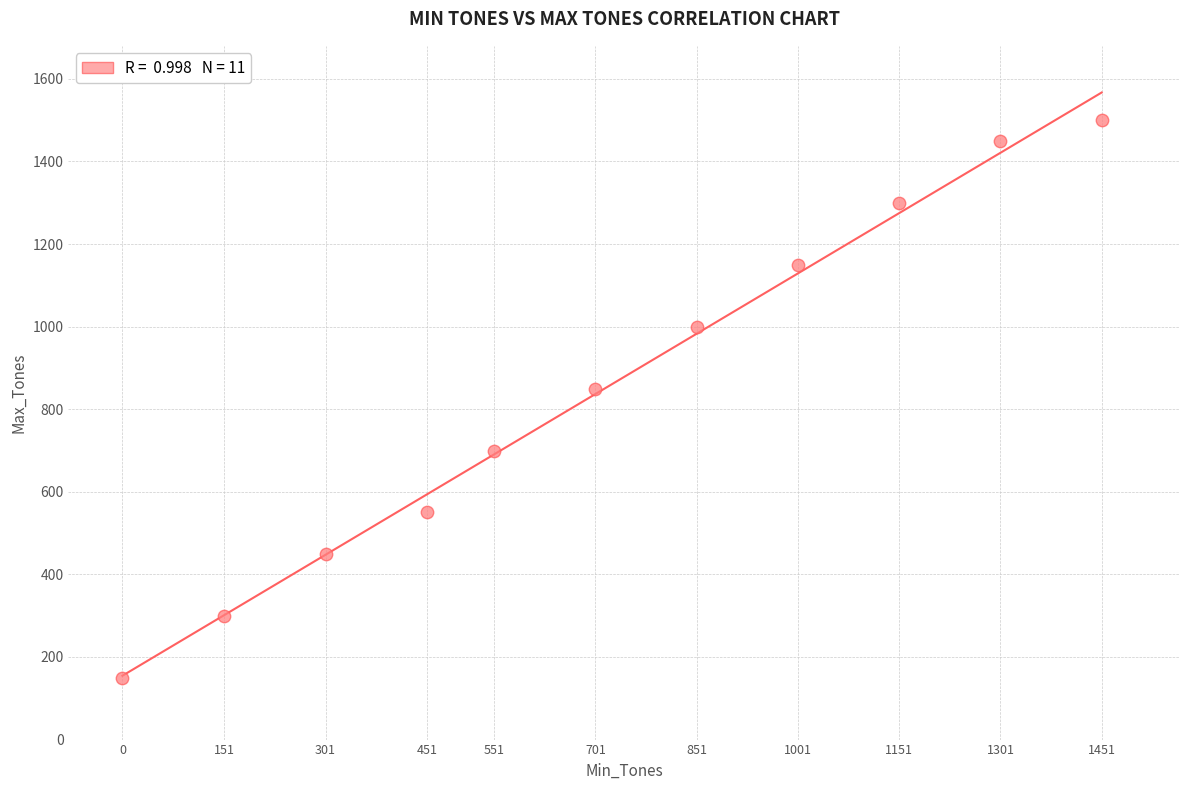

What is the average Y value?

855